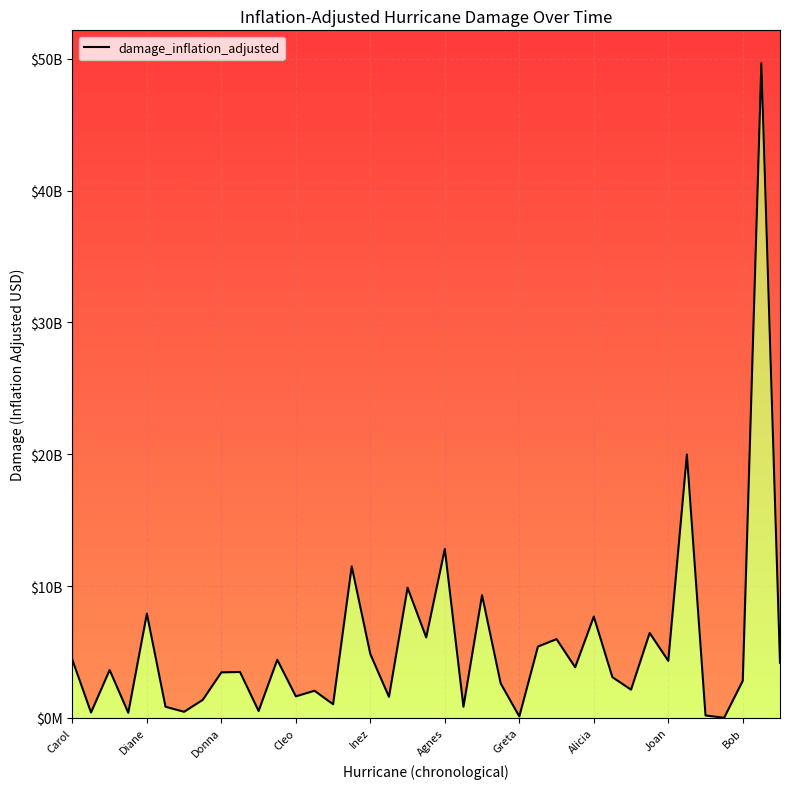

How many lines are shown in the chart?

1